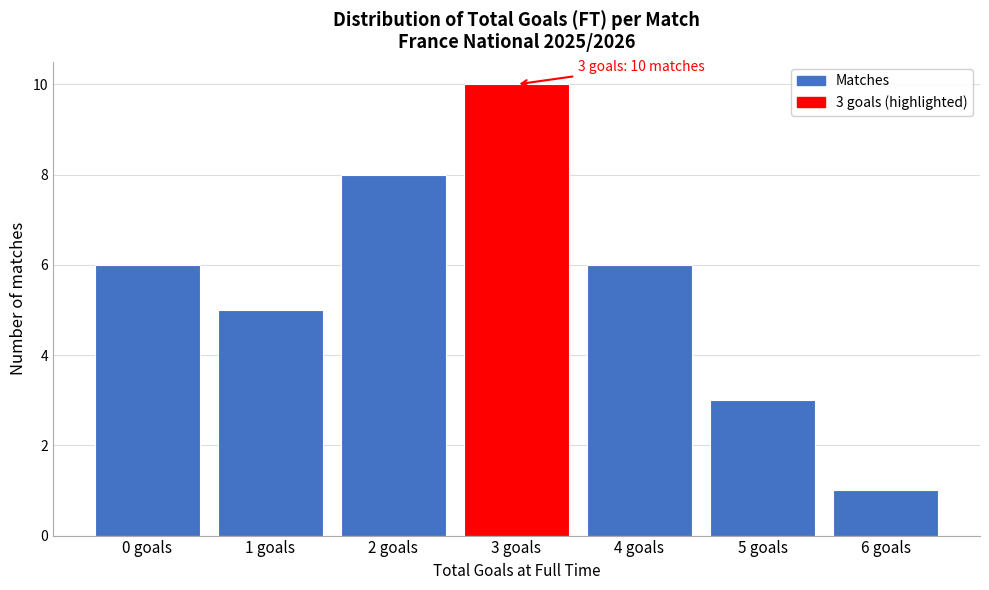

Reading left to right, list all the values displayed in this chart.

0 goals=6	1 goals=5	2 goals=8	3 goals=10	4 goals=6	5 goals=3	6 goals=1